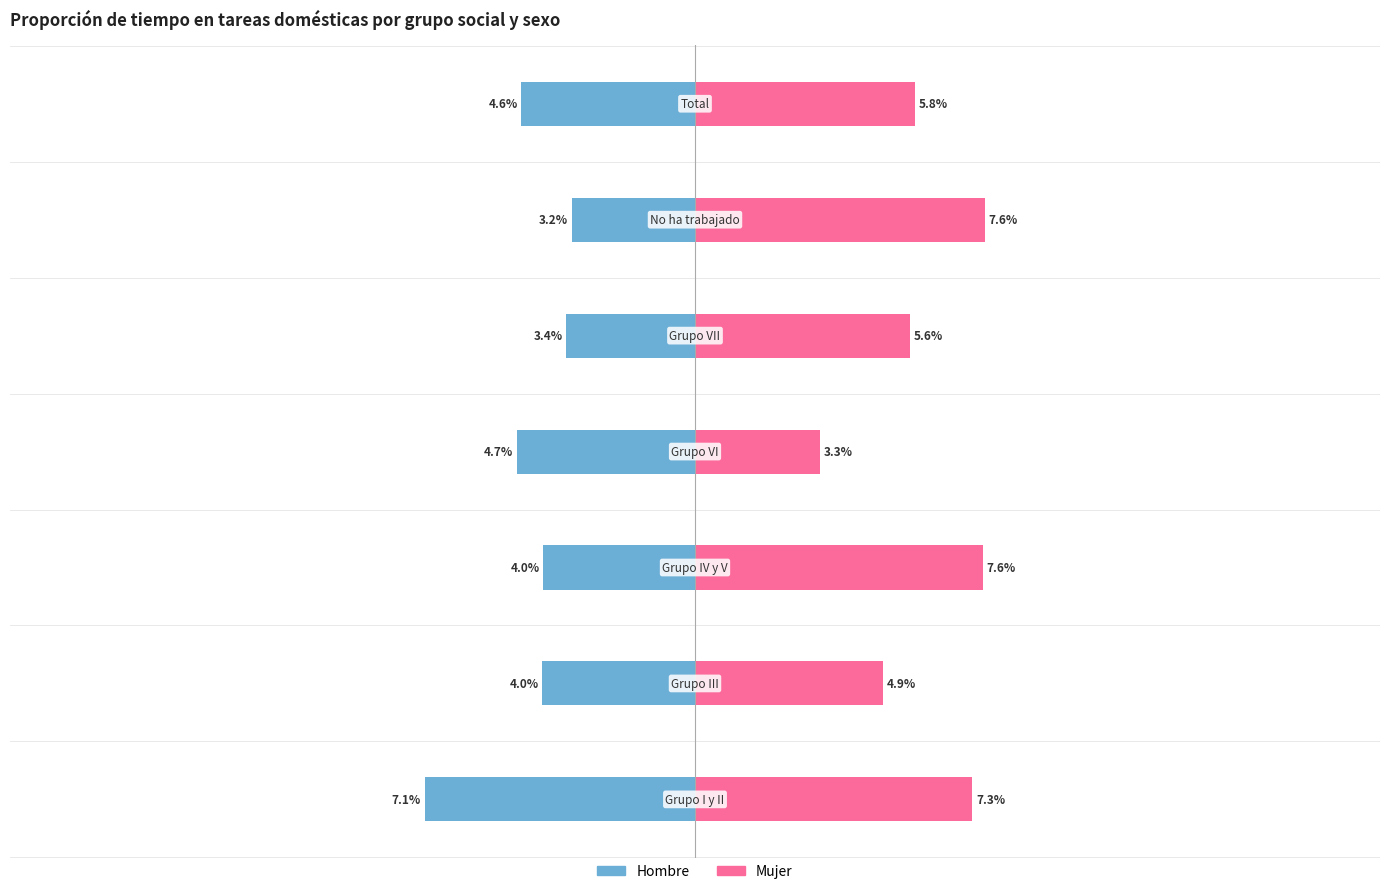

At how many categories does at least one series exceed 0?

7